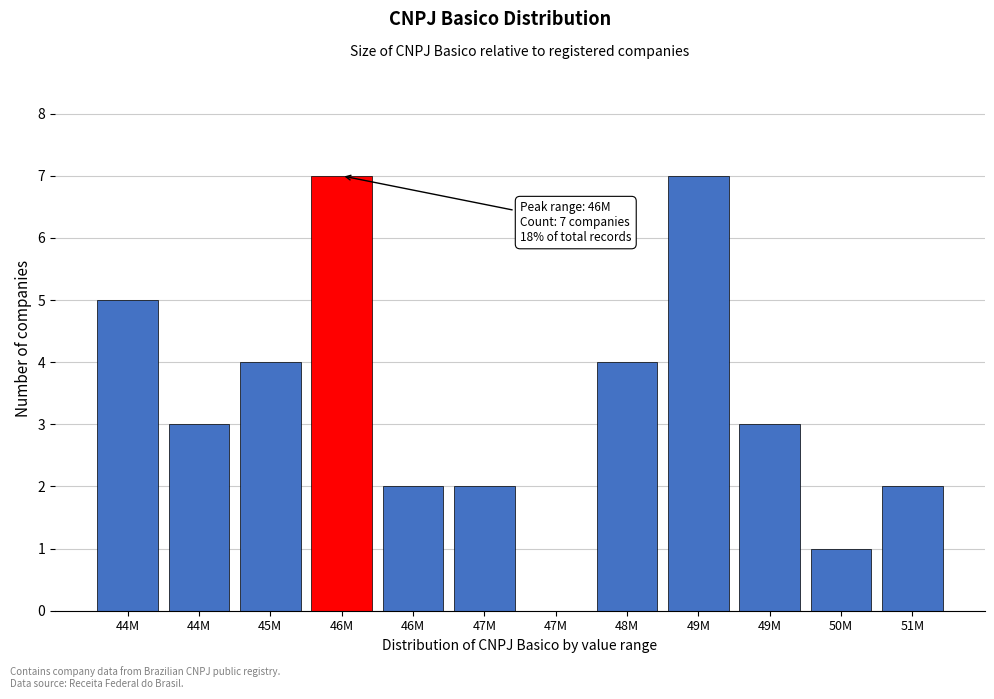

Are the bars horizontal?

No